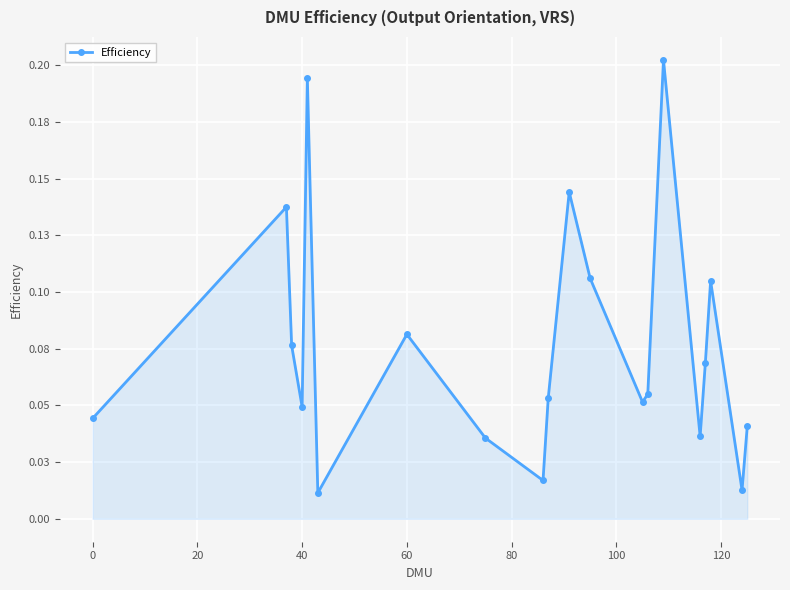

Reading left to right, transcribe all the data shown in this chart.

0.0	0.1	0.1	0.0	0.2	0.0	0.1	0.0	0.0	0.1	0.1	0.1	0.1	0.1	0.2	0.0	0.1	0.1	0.0	0.0